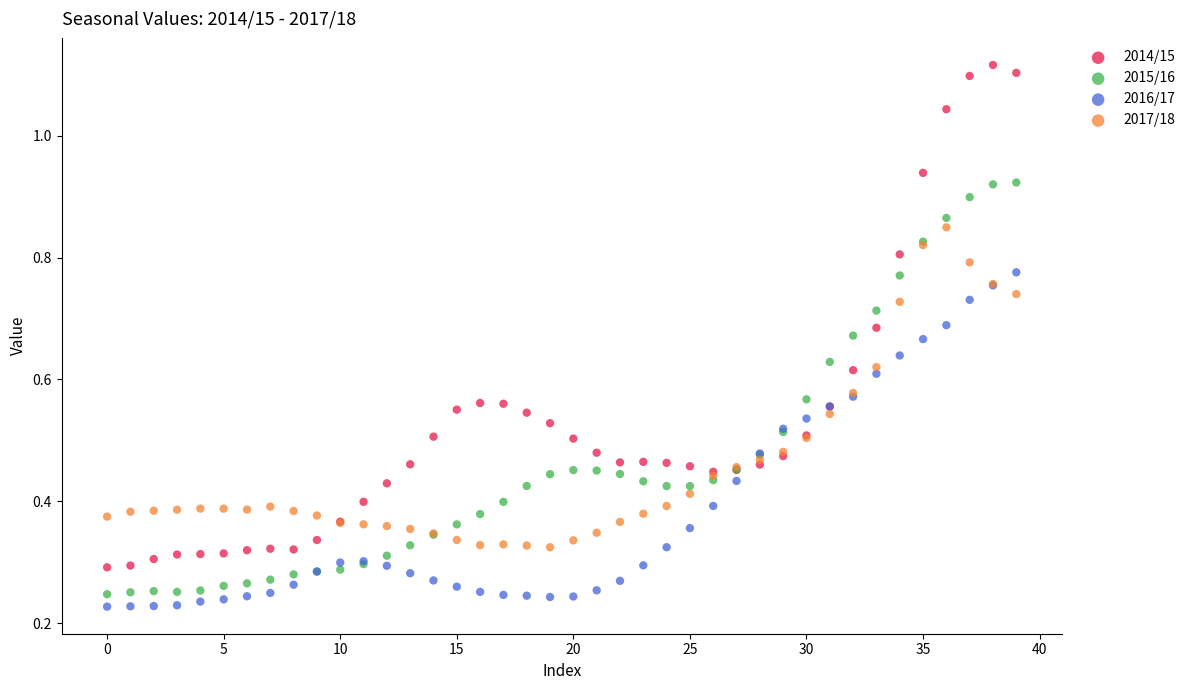

Which series has the largest Y range (max minus min)?

2014/15